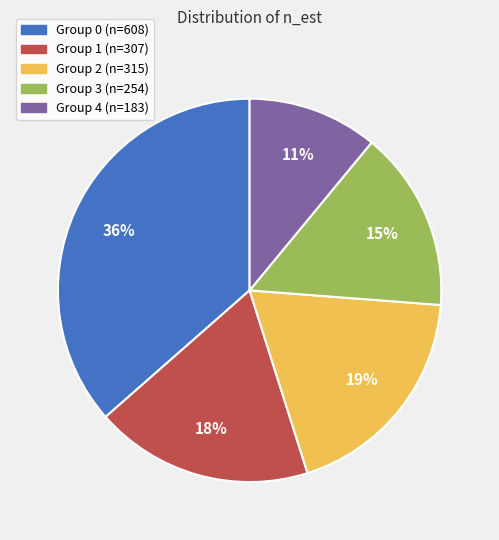

To the nearest percent, what is the difference between the largest and smallest slice percentages?

25%